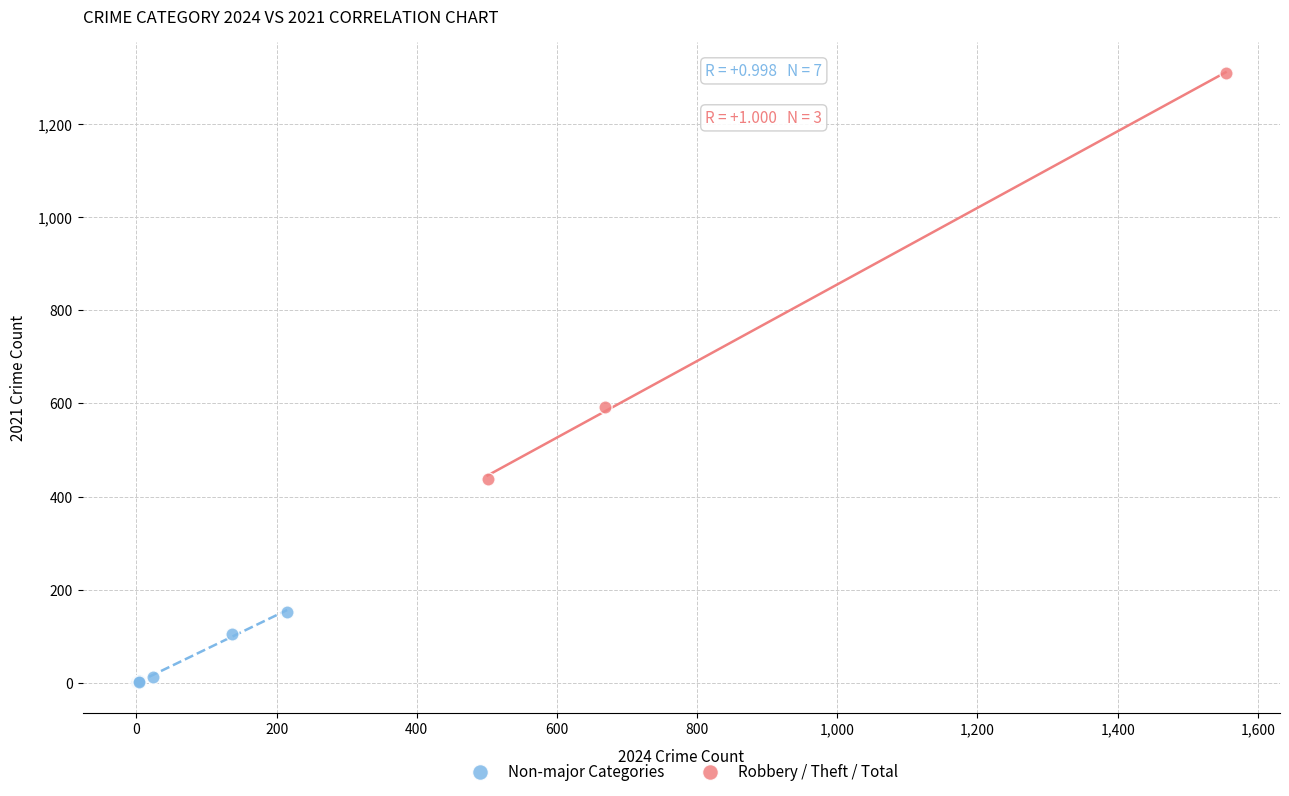

Which series has the largest Y range (max minus min)?

Robbery / Theft / Total